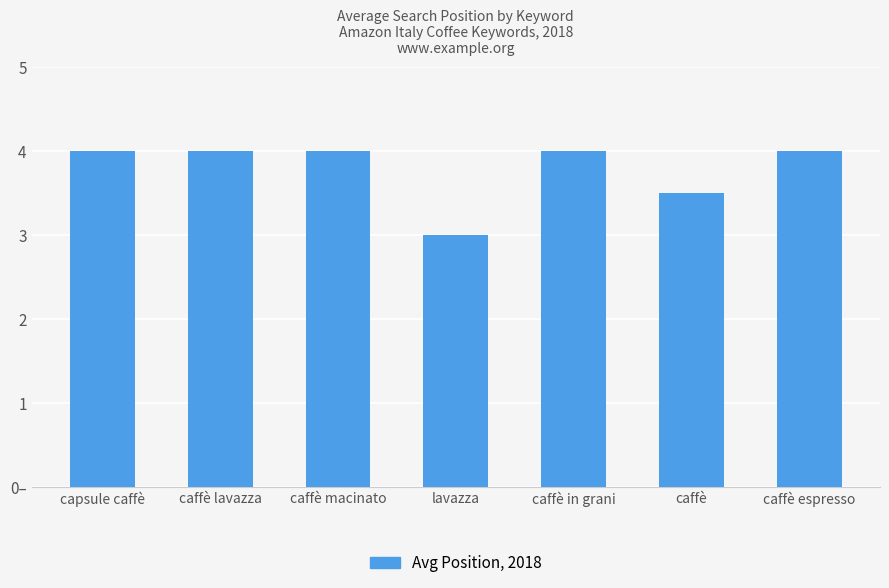

What is the average value?

3.8